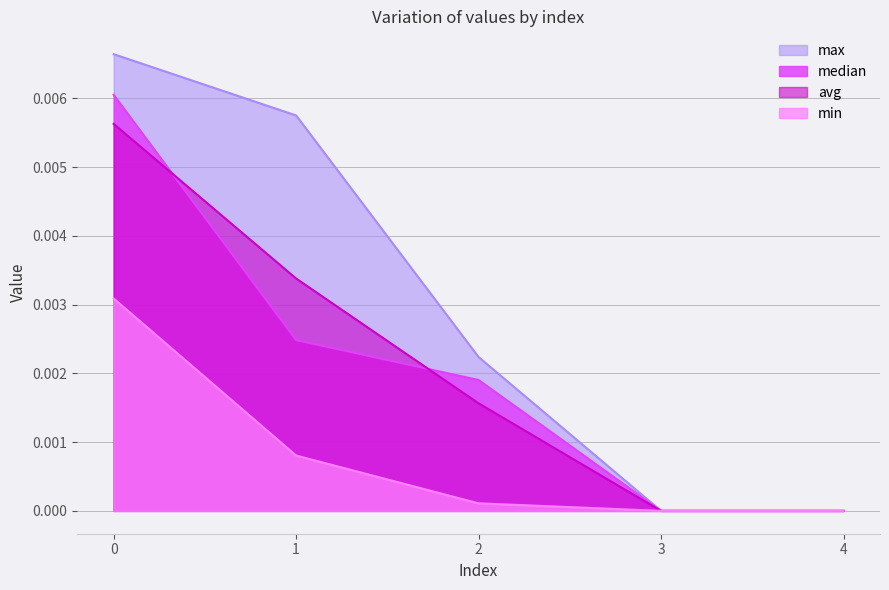

The min series shows 0.0 at 1. True or false?

False